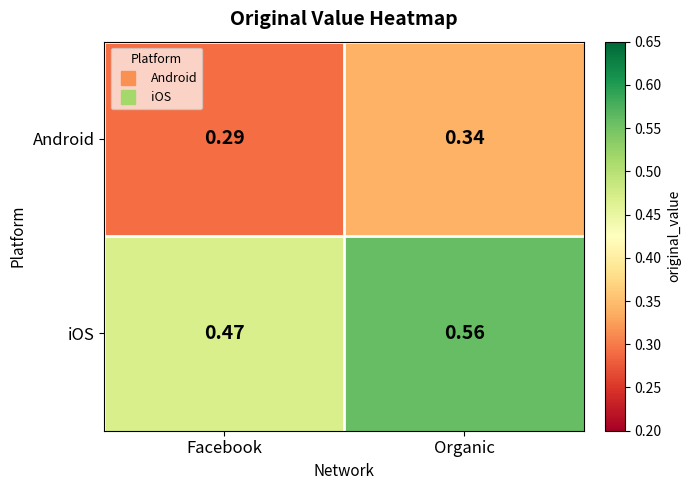

Rank the series at Organic from lowest to highest value.

Android, iOS